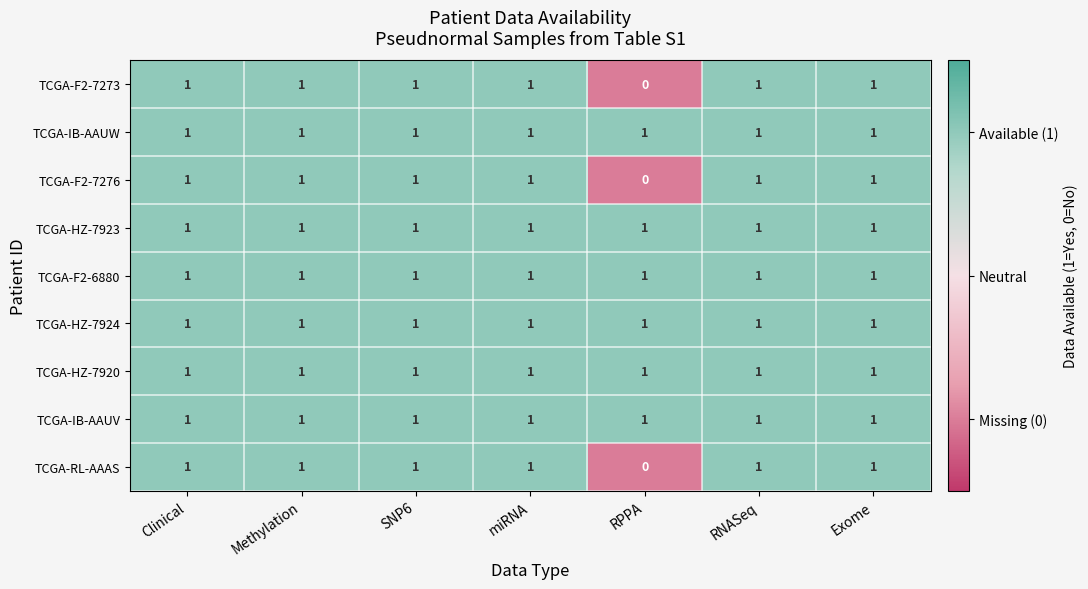

At how many categories does at least one series exceed 0?

7